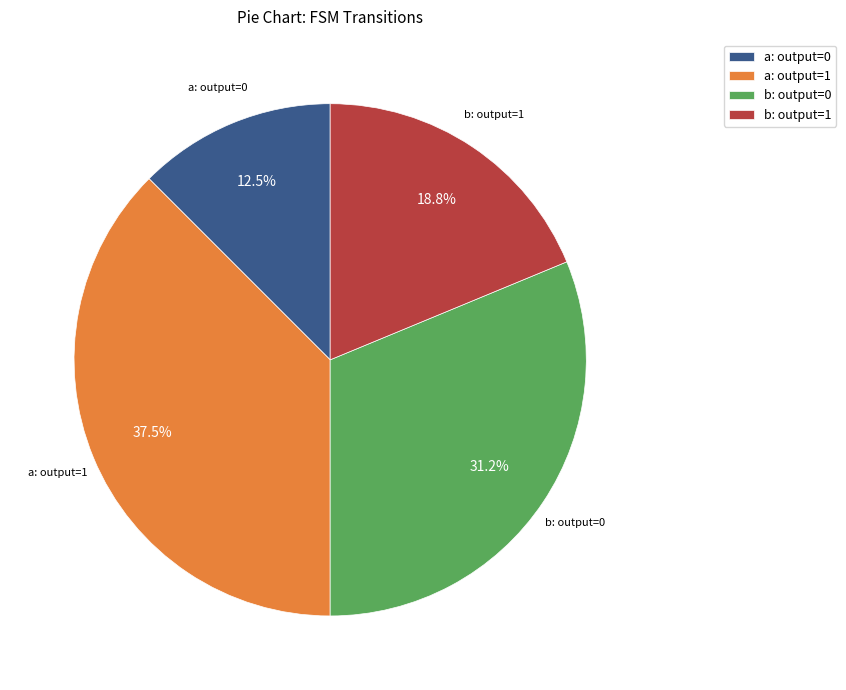

Between a: output=0 and b: output=0, which is larger?

b: output=0